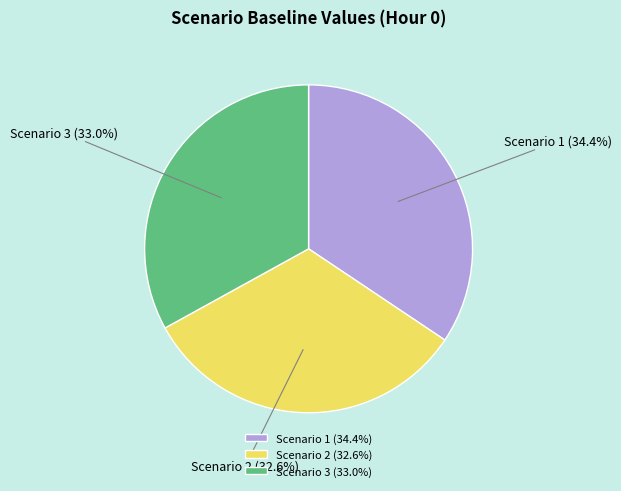

What percentage do Scenario 2 and Scenario 3 together represent?

65.6%